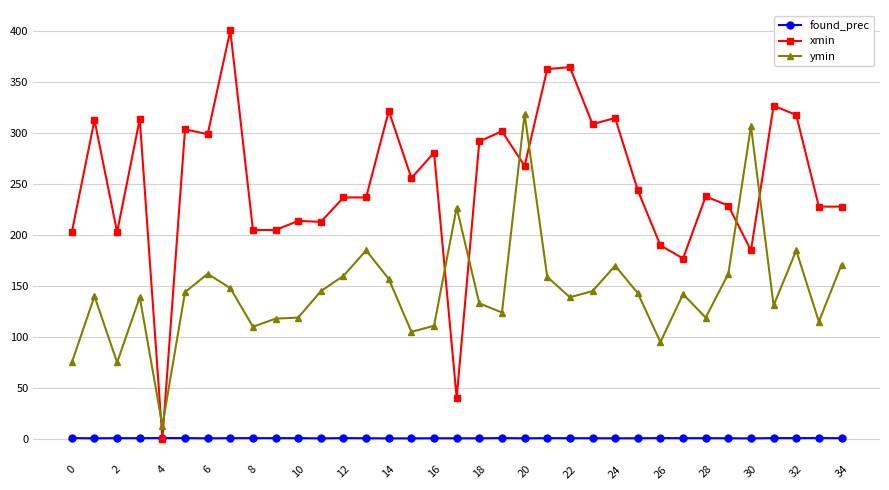

How many series are shown in this chart?

3